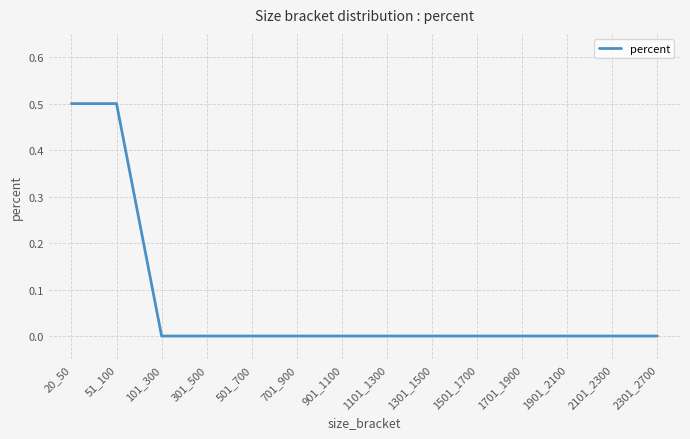

What is the difference between the maximum and minimum values?

0.5